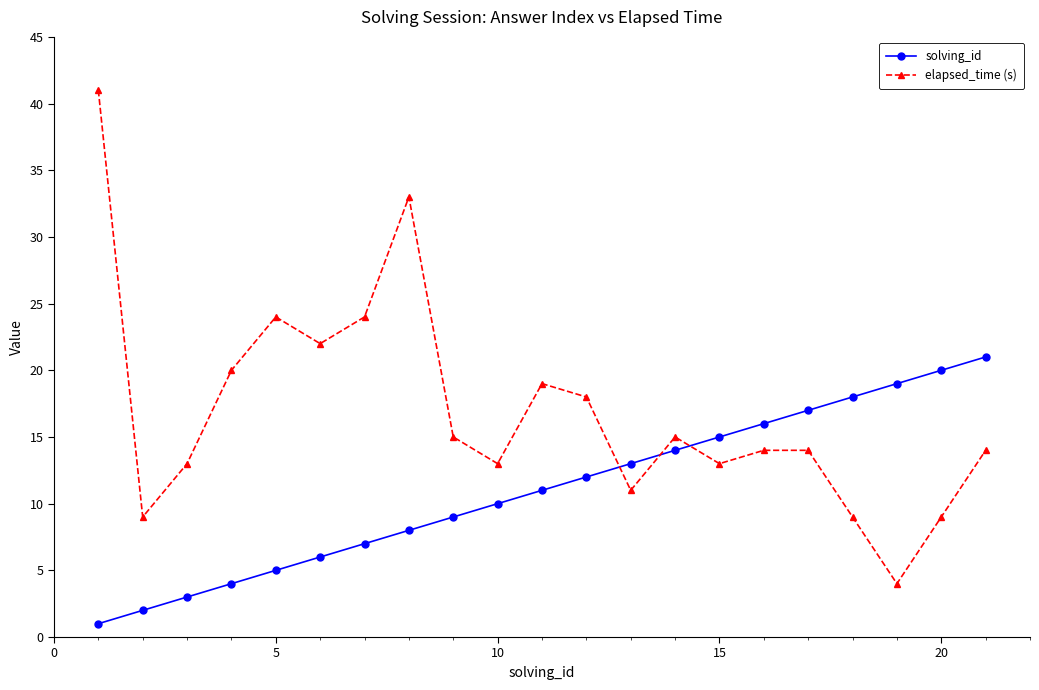

Which series has the largest range (max minus min)?

elapsed_time (s)